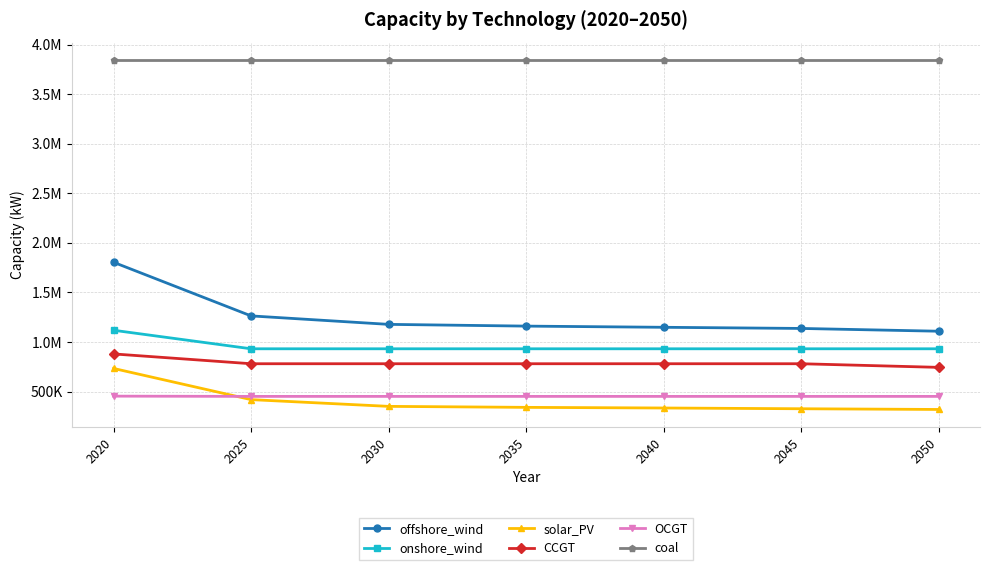

What are all the series names shown in the legend?

offshore_wind, onshore_wind, solar_PV, CCGT, OCGT, coal